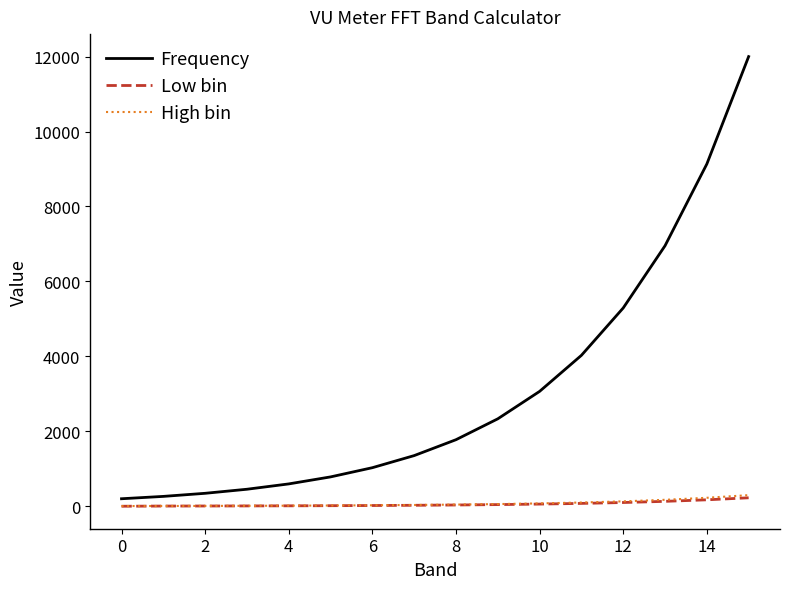

Which series has the largest total across all categories?

Frequency